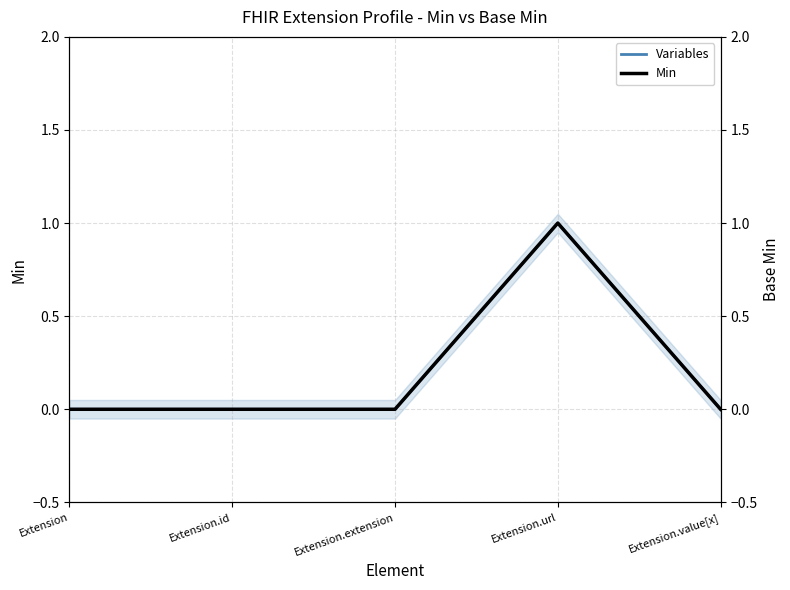

How many values in the Base Min series exceed 0?

1